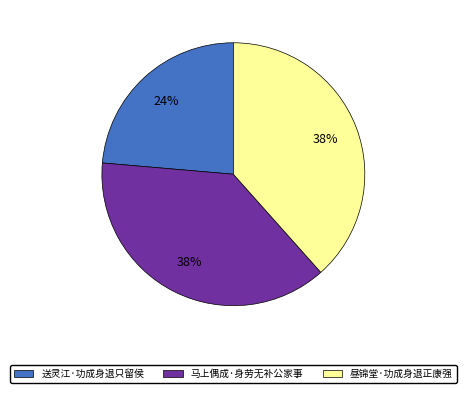

Is 送灵江·功成身退只留侯 the majority of the pie?

No